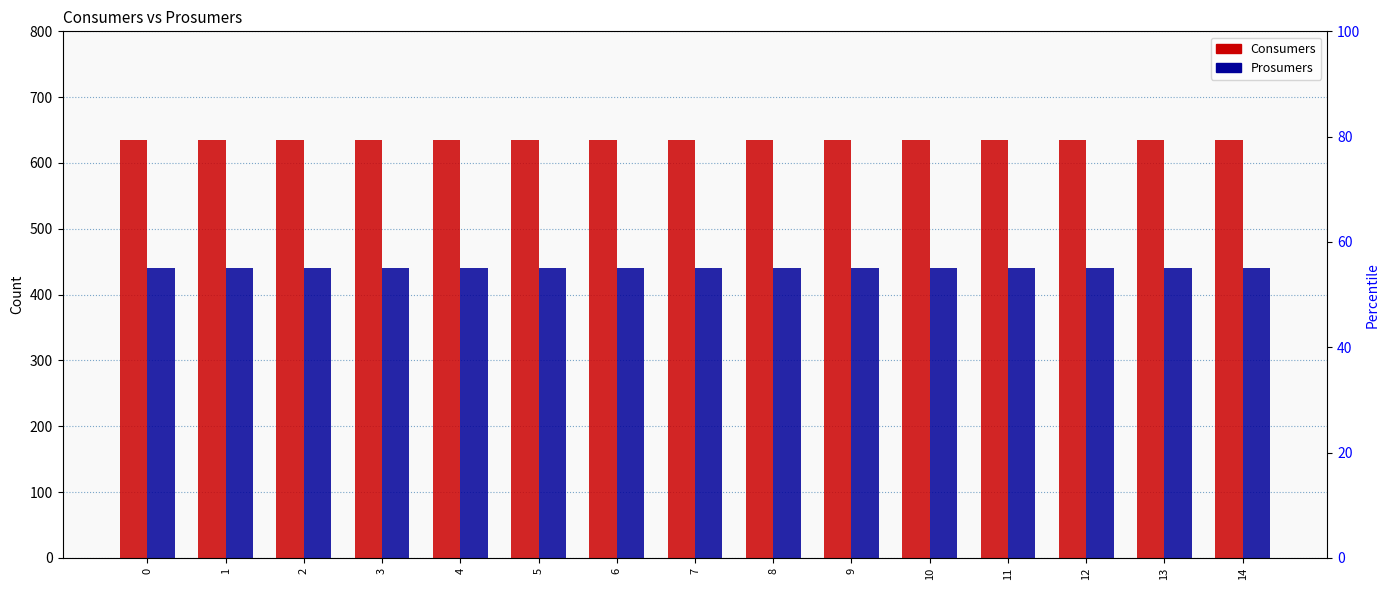

What are all the series names shown in the legend?

Consumers, Prosumers